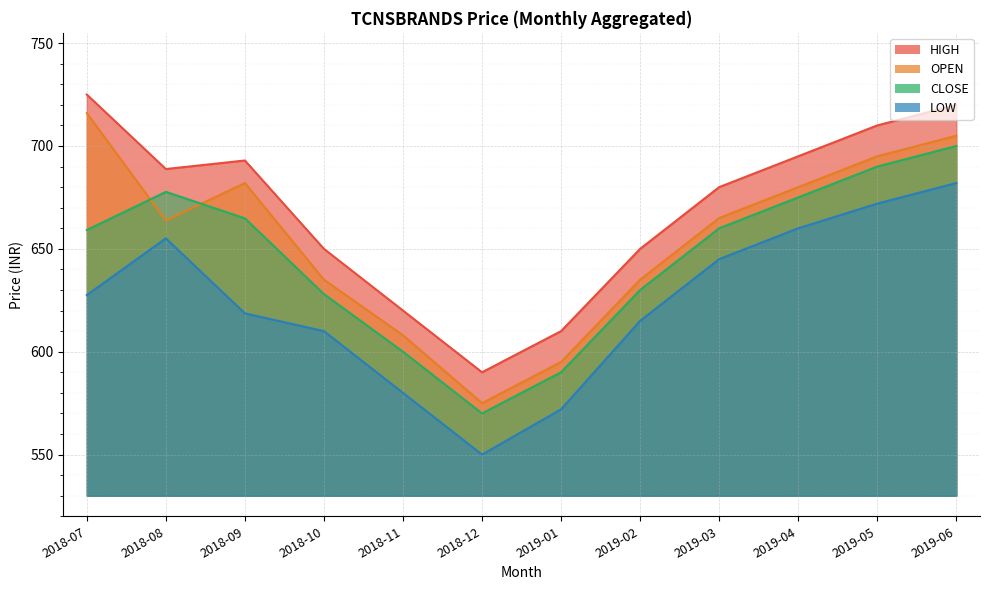

How many lines are shown in the chart?

4